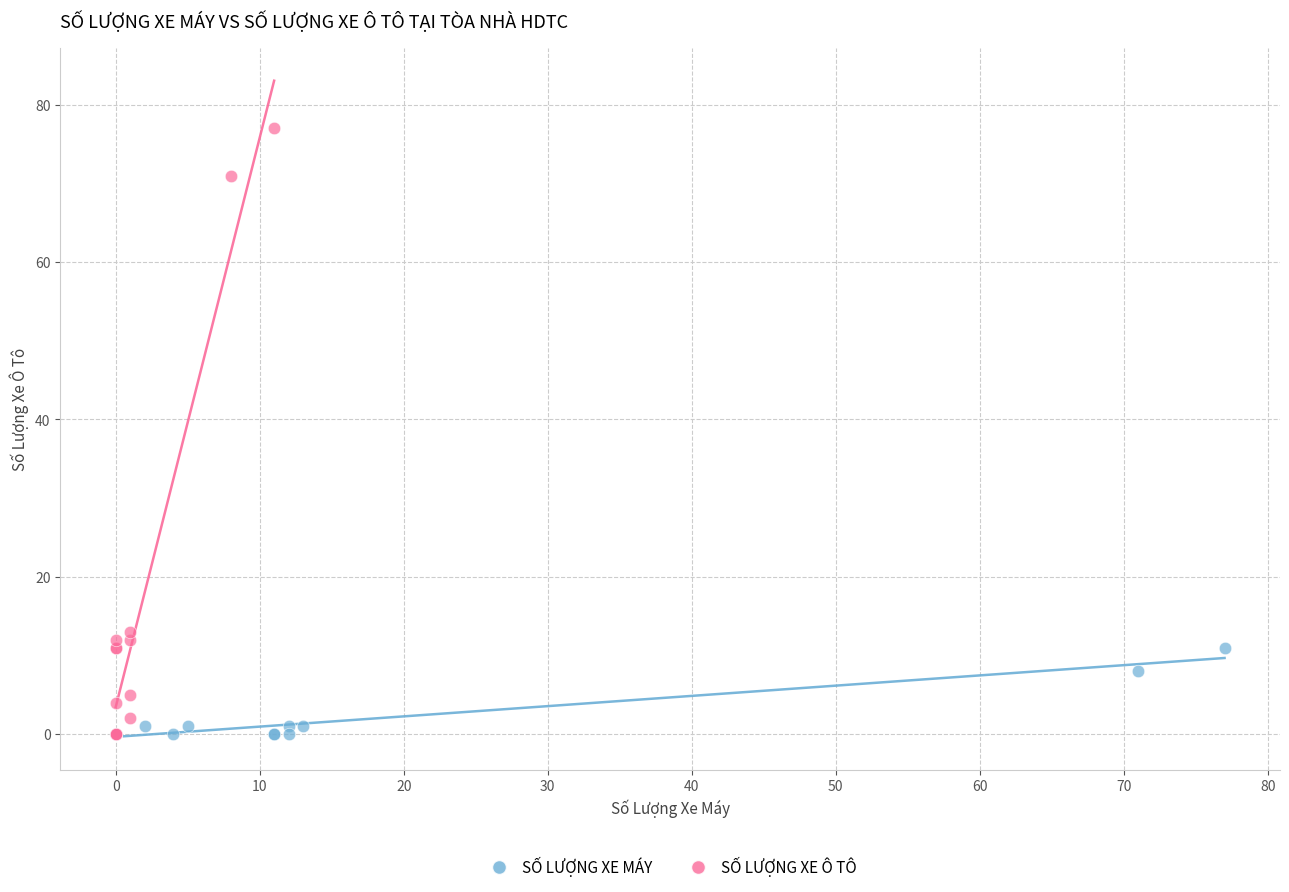

Which series contains the highest Y value?

SỐ LƯỢNG XE Ô TÔ